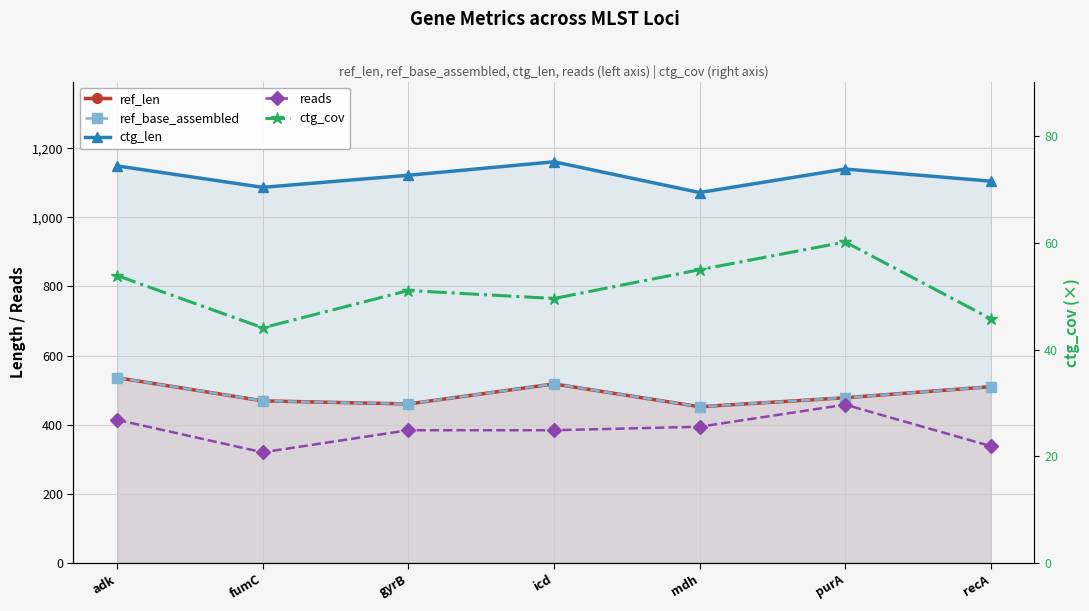

Reading left to right, transcribe all the data shown in this chart.

ref_len: 536.0	469.0	460.0	518.0	452.0	478.0	510.0
ref_base_assembled: 536.0	469.0	460.0	518.0	452.0	478.0	510.0
ctg_len: 1149.0	1087.0	1122.0	1161.0	1072.0	1140.0	1105.0
reads: 414.0	320.0	384.0	384.0	394.0	458.0	338.0
ctg_cov: 53.9	44.1	51.1	49.6	55.0	60.2	45.8